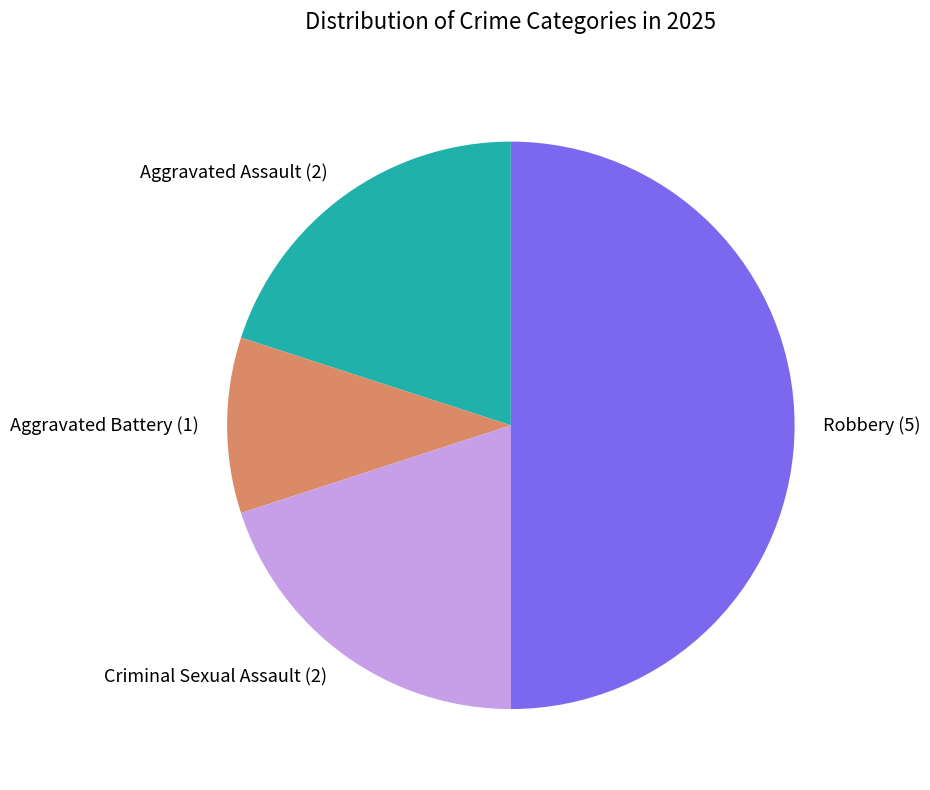

Is the sum of Aggravated Assault (2) and Aggravated Battery (1) greater than half?

No